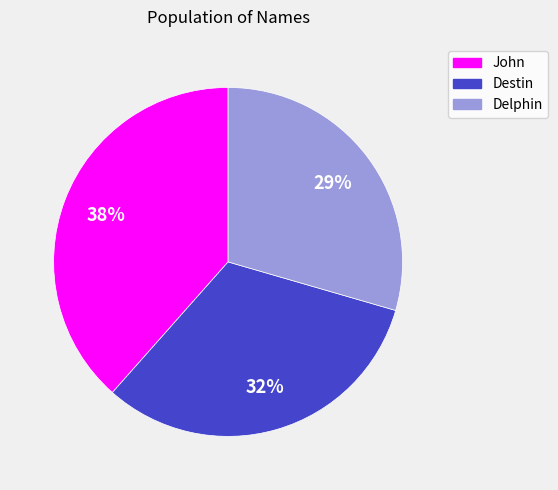

Approximately how many times larger is the value at Destin compared to Delphin?

1.1